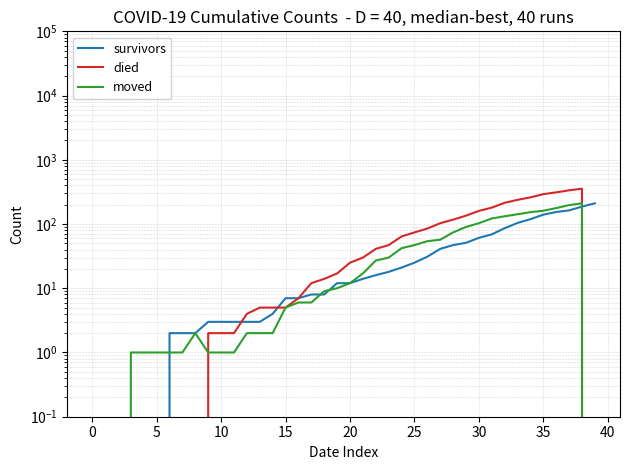

Rank the series at 25 from lowest to highest value.

died, moved, survivors